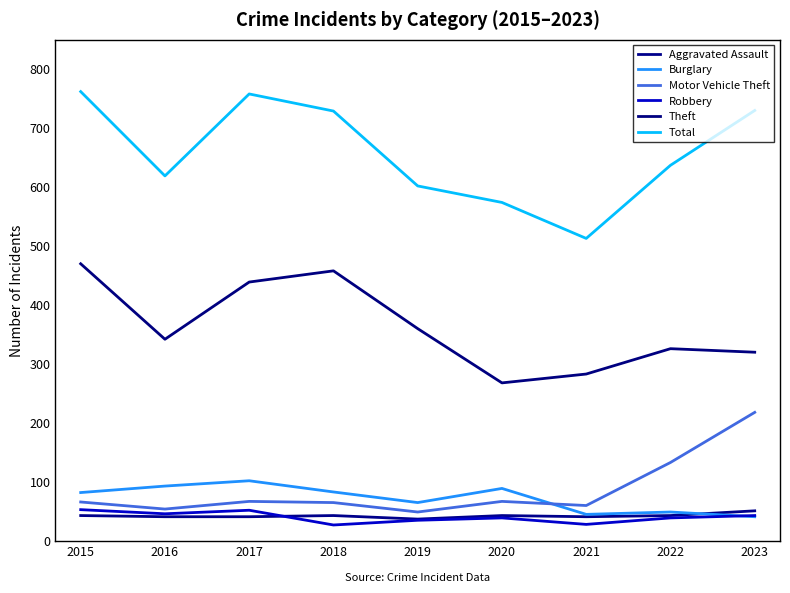

Reading left to right, transcribe all the data shown in this chart.

Aggravated Assault: 2015=43	2016=41	2017=41	2018=43	2019=37	2020=43	2021=41	2022=43	2023=51
Burglary: 2015=82	2016=93	2017=102	2018=83	2019=65	2020=89	2021=45	2022=49	2023=41
Motor Vehicle Theft: 2015=66	2016=54	2017=67	2018=65	2019=49	2020=67	2021=60	2022=133	2023=218
Robbery: 2015=53	2016=46	2017=52	2018=27	2019=35	2020=39	2021=28	2022=39	2023=43
Theft: 2015=470	2016=342	2017=439	2018=458	2019=360	2020=268	2021=283	2022=326	2023=320
Total: 2015=762	2016=619	2017=758	2018=729	2019=602	2020=574	2021=513	2022=637	2023=730